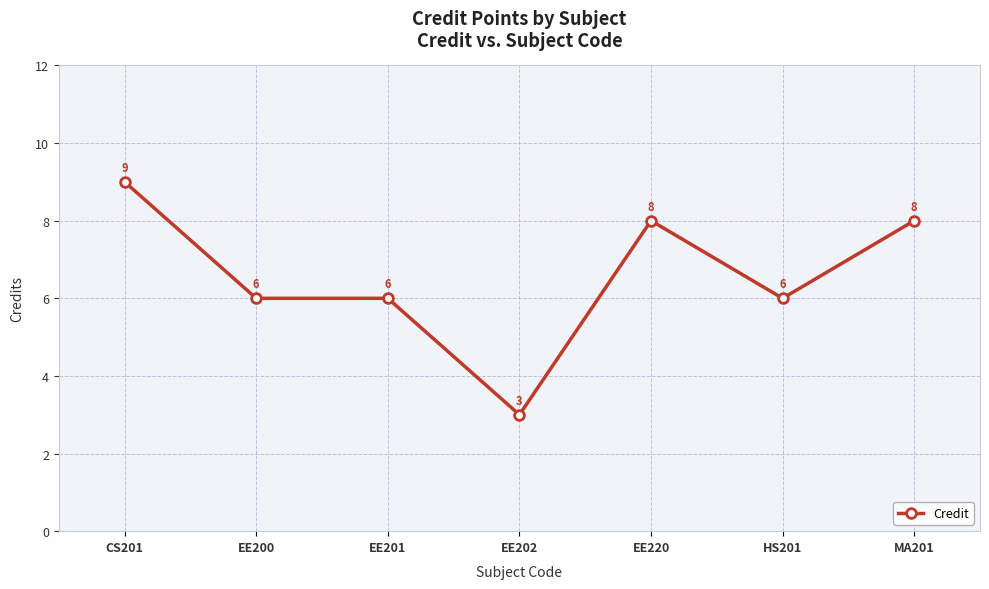

What is the difference between the maximum and minimum values?

6